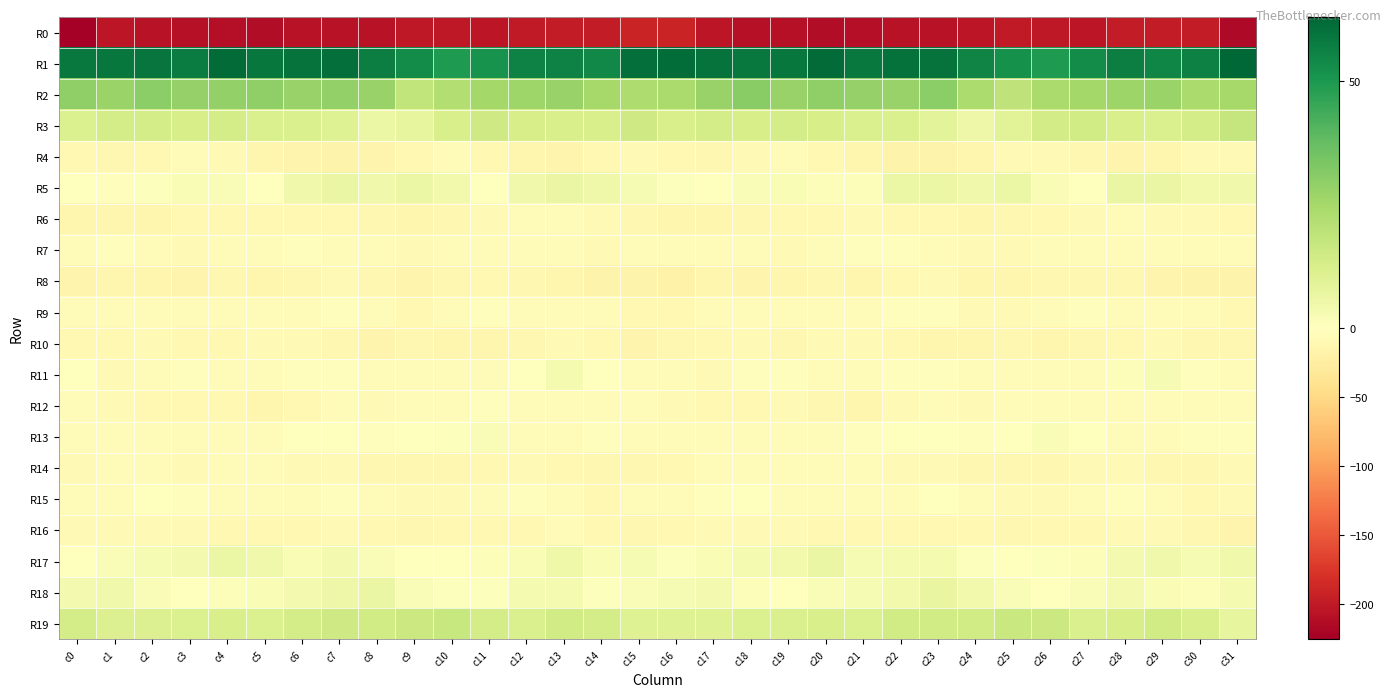

Rank the series by their maximum value, from highest to lowest.

R1, R2, R3, R19, R18, R5, R17, R11, R13, R15, R9, R7, R12, R6, R14, R4, R16, R10, R8, R0